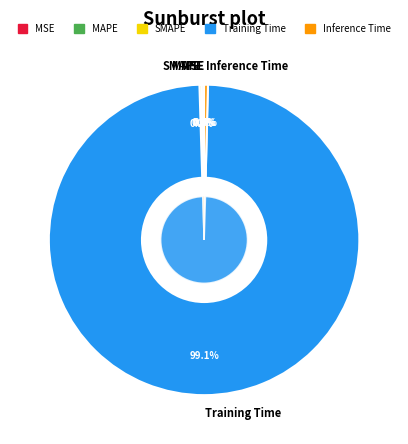

To the nearest percent, what is the combined percentage of Training Time and MAPE?

99%